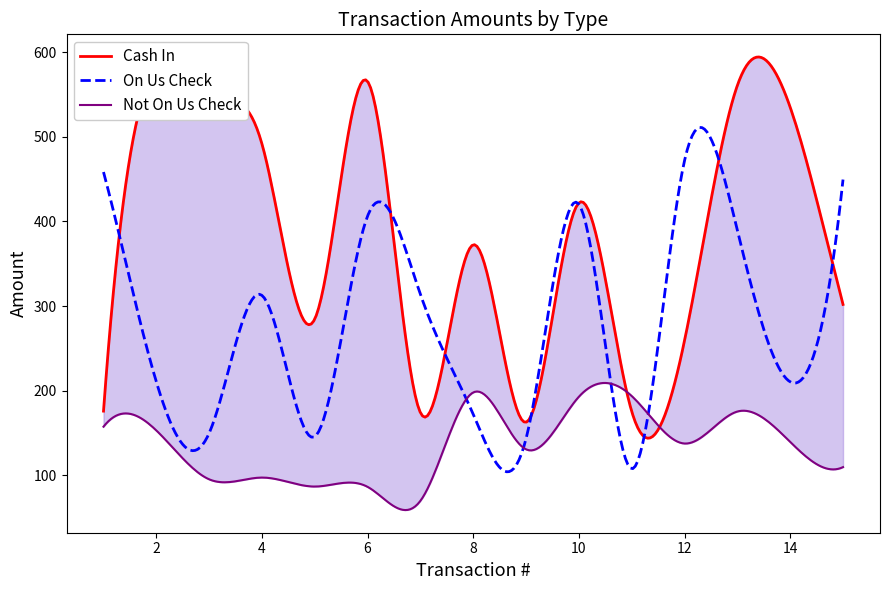

What is the average value of the Not On Us Check series?

135.1